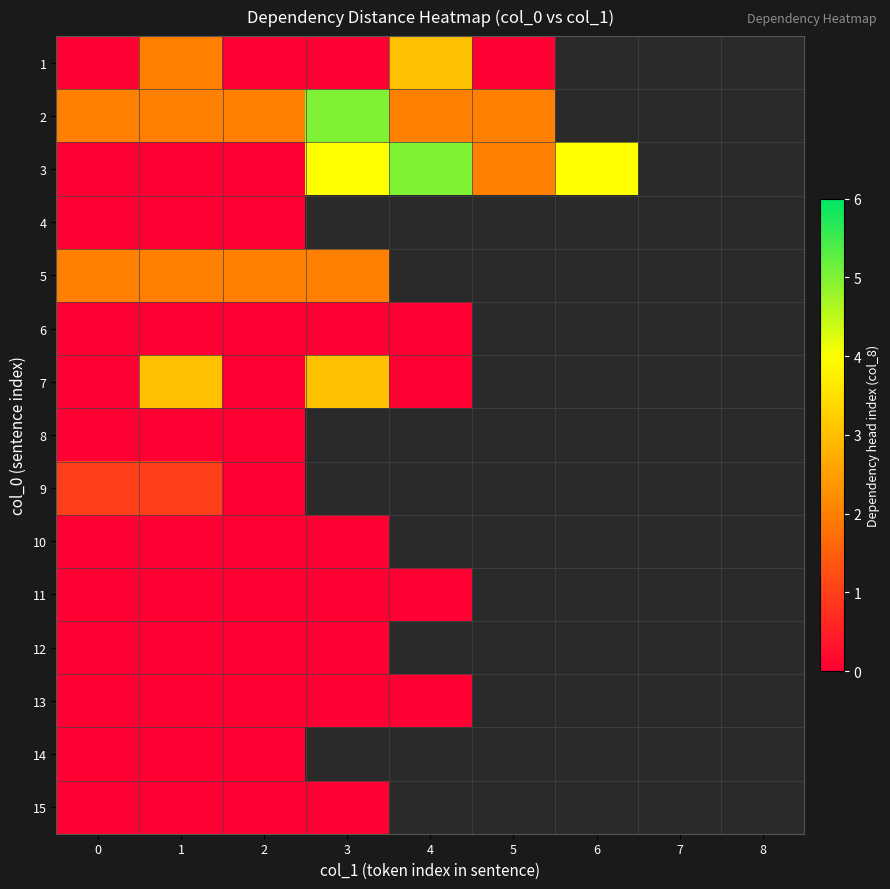

Is the value of 5 at 5 greater than the value of 10 at 6?

No